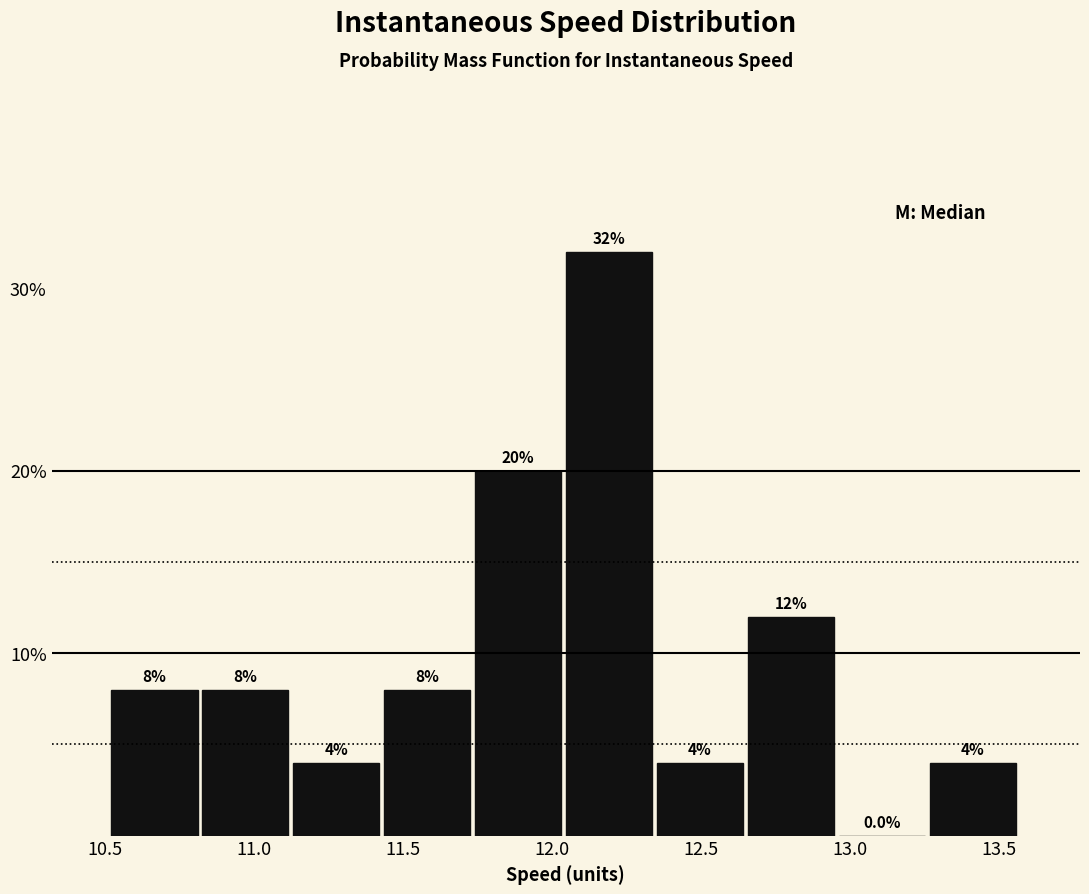

Which range on the x-axis has the tallest bar?

12.05 to 12.35